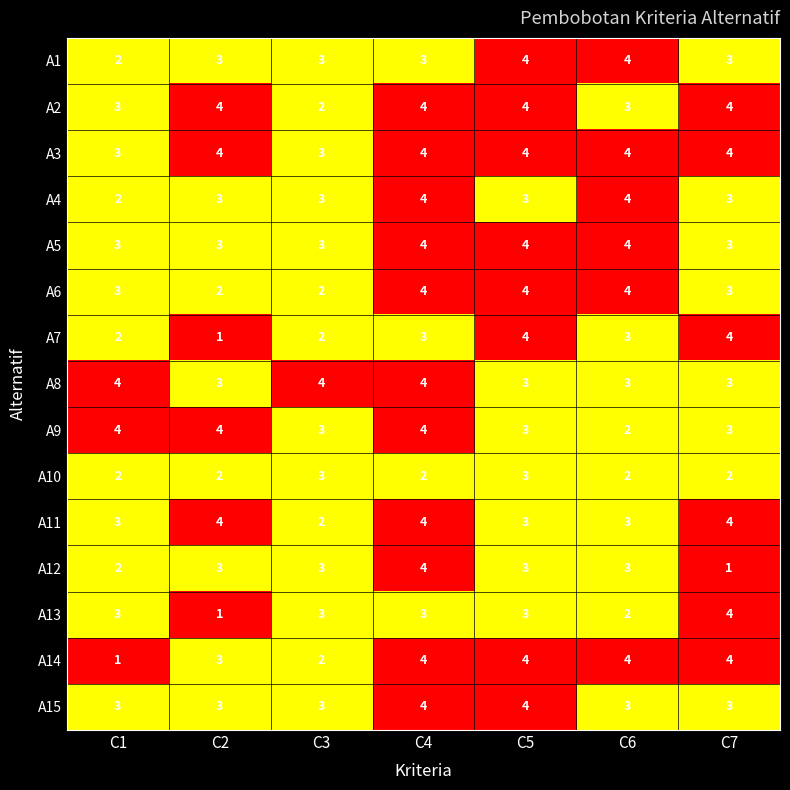

Read the A12 value at C4.

4